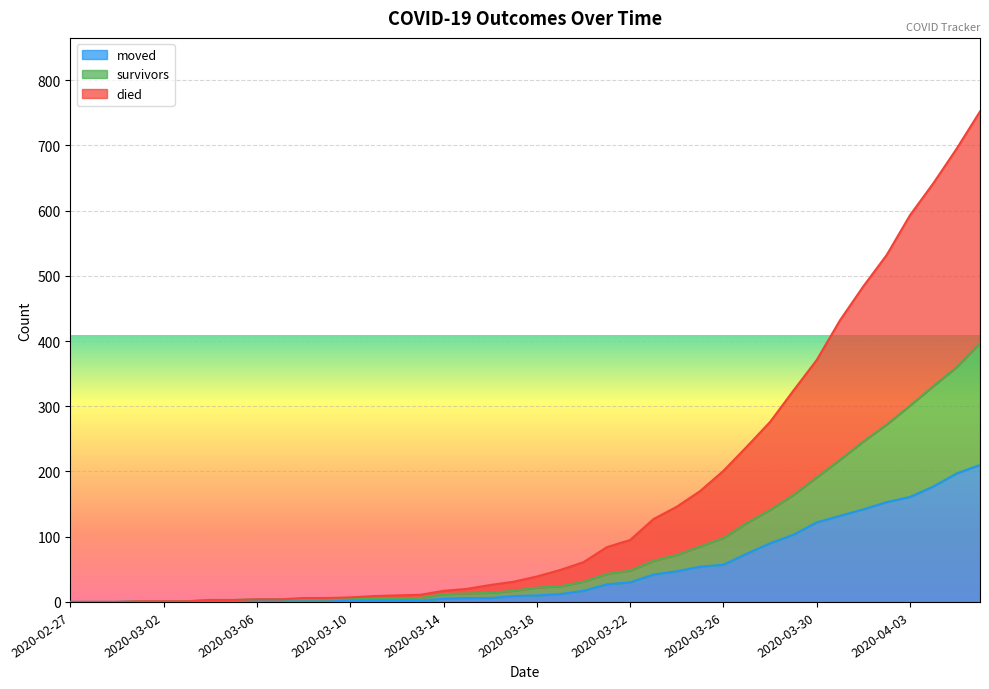

What is the highest value of the moved series?

210